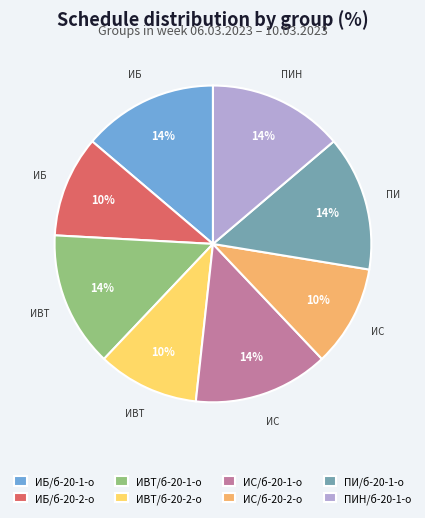

Do ИВТ/б-20-2-о and ИВТ/б-20-1-о together represent more than half of the pie?

No